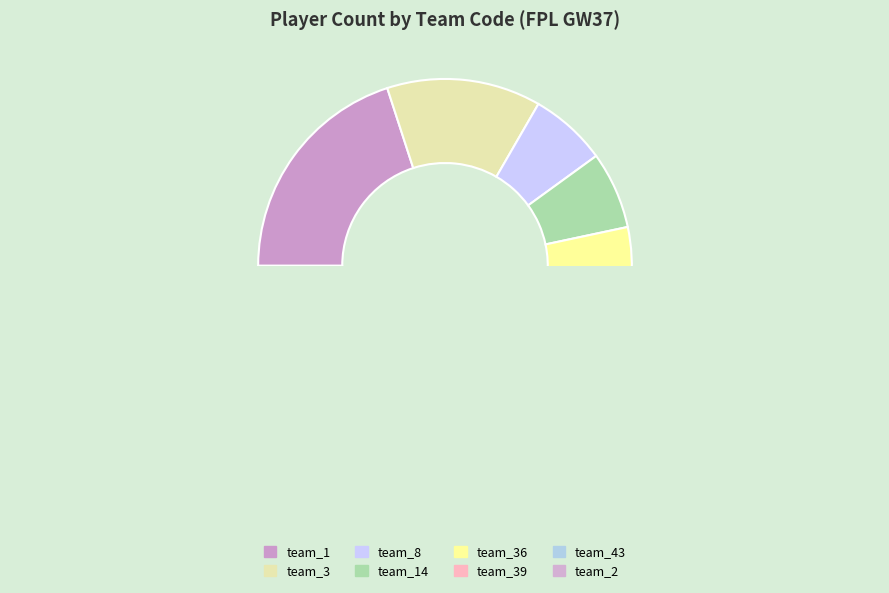

What is the ratio of the value at team_8 to the value at team_43?

0.3